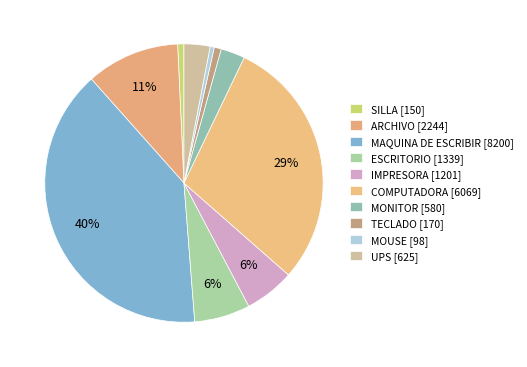

How many segments does this pie chart have?

10